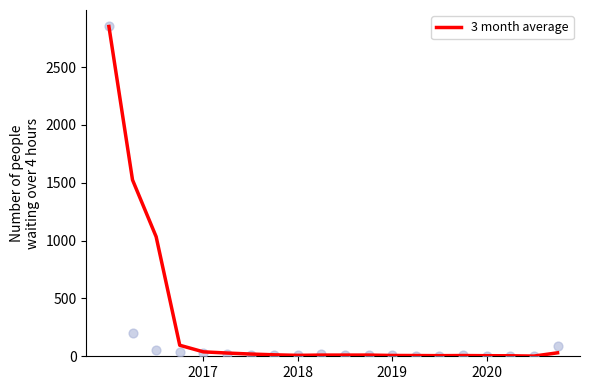

What is the change in value from 7 to 9?

-2.3